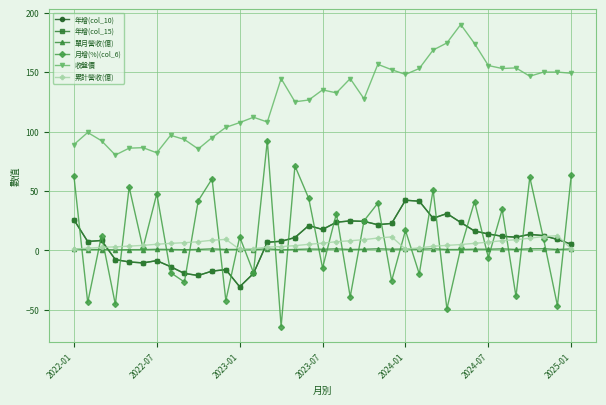

Where is 年增(col_15) nearest to the value 5?

2025-01